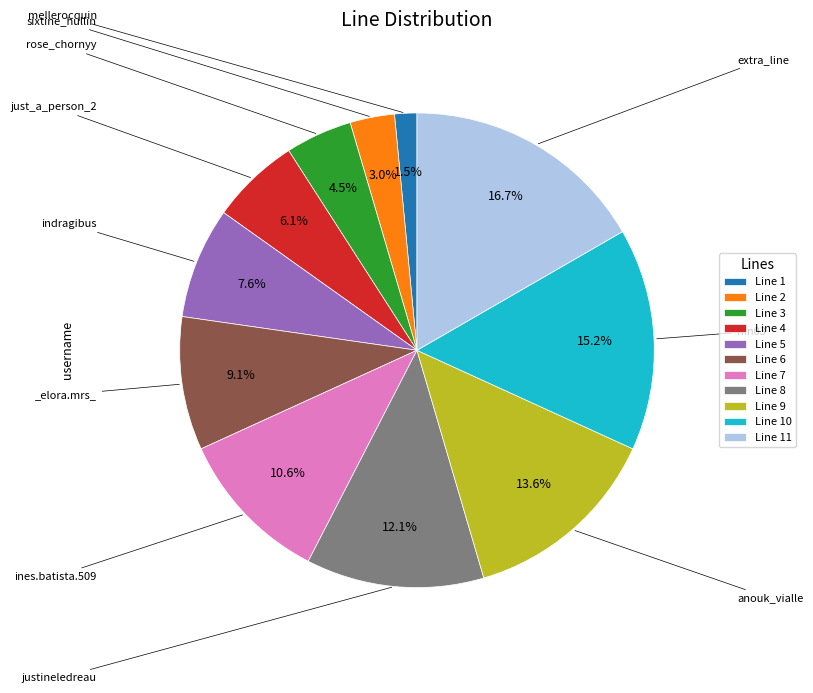

What portion of the pie excludes Line 2?

97.0%